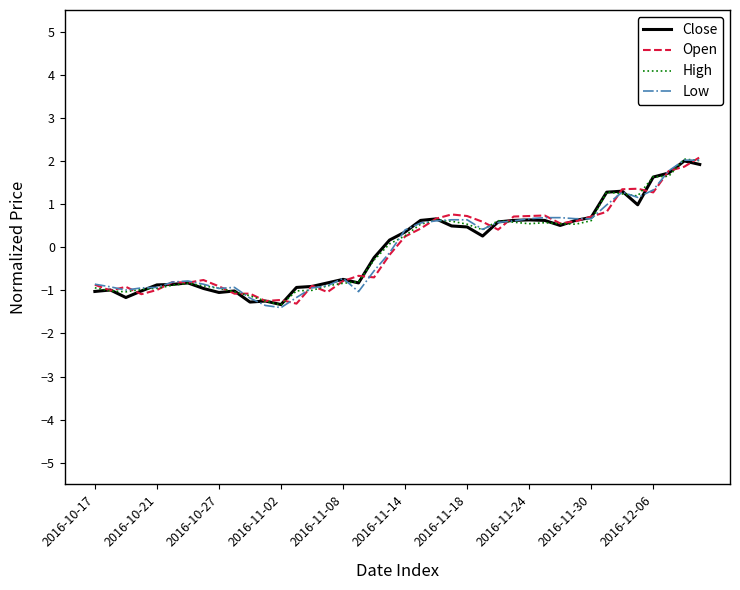

What is the minimum value shown in the chart?

-1.4